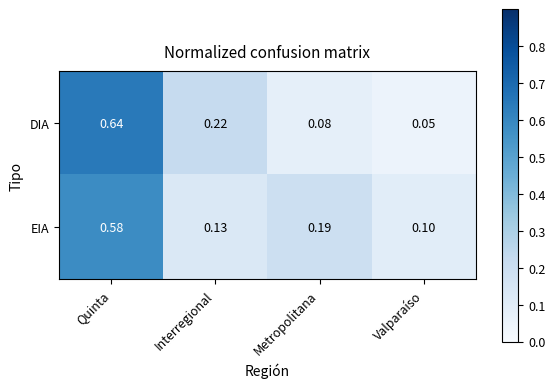

Is the value of DIA at Quinta greater than the value of EIA at Quinta?

Yes